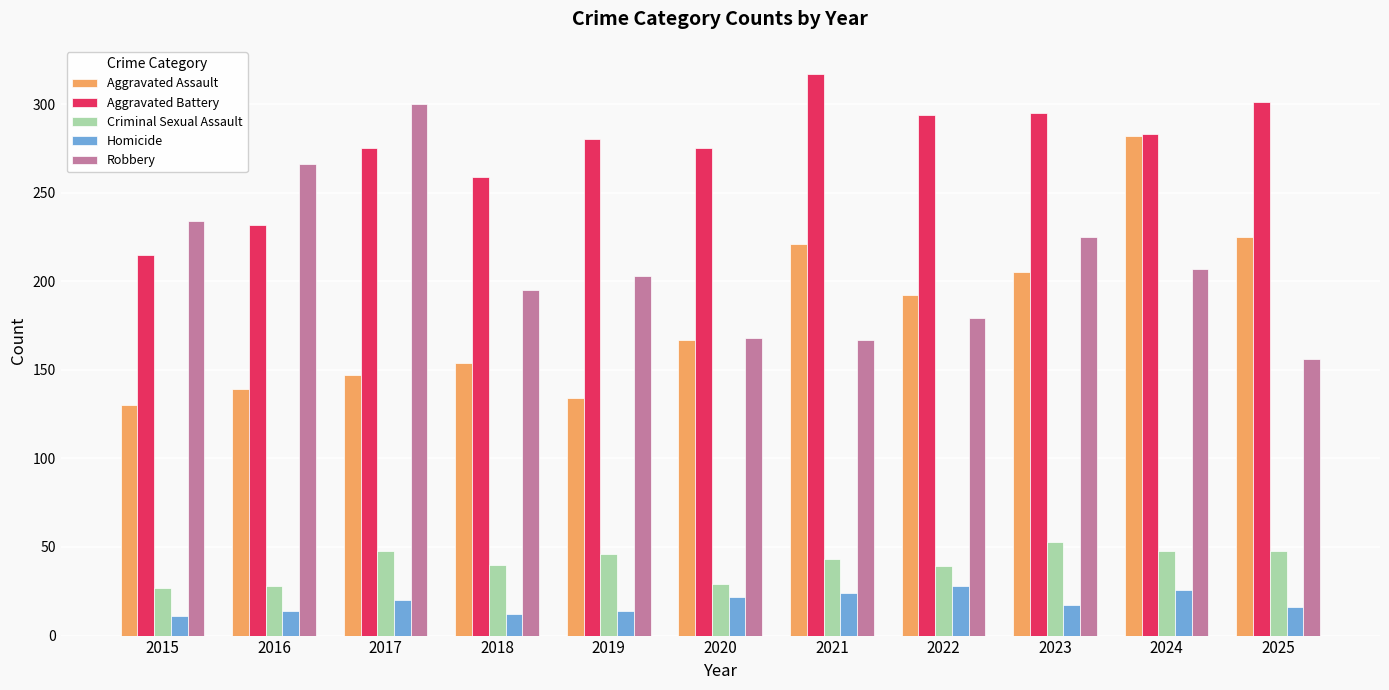

Between 2015 and 2023, which series saw the biggest shift?

Aggravated Battery